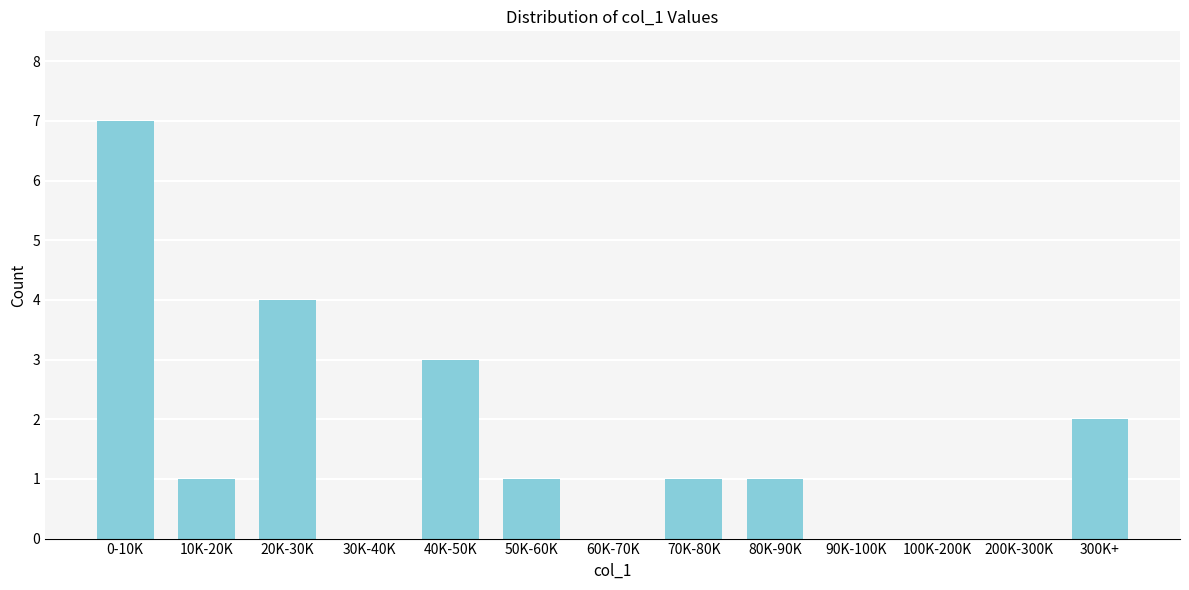

Reading left to right, transcribe all the data shown in this chart.

0-10K=7	10K-20K=1	20K-30K=4	30K-40K=0	40K-50K=3	50K-60K=1	60K-70K=0	70K-80K=1	80K-90K=1	90K-100K=0	100K-200K=0	200K-300K=0	300K+=2